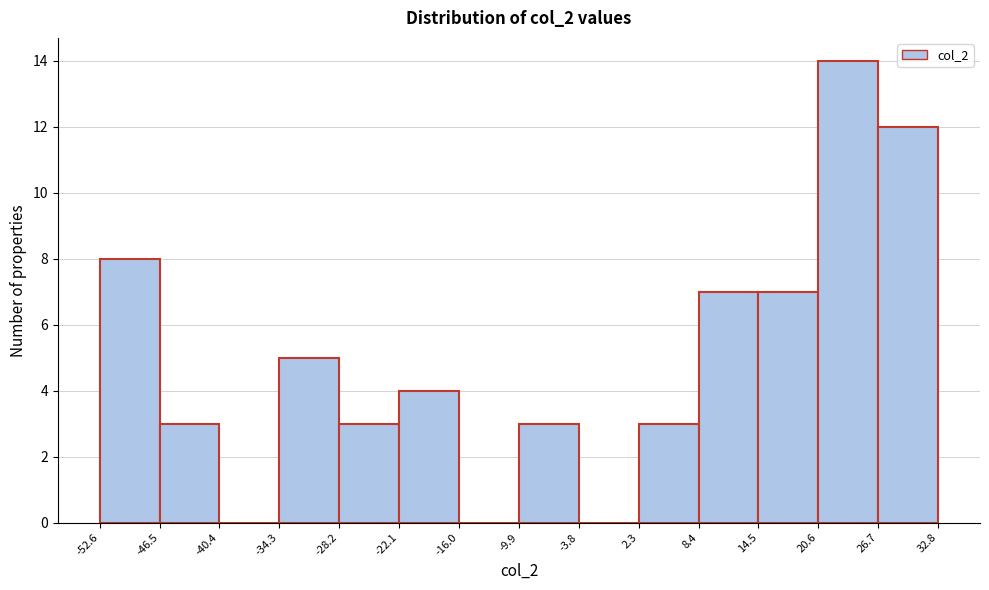

Reading left to right, list every bar in this chart as the range it spans on the x-axis followed by its height. The values are not printed on the chart, so give them approximately, as read against the axis.

-52.6 to -46.5: 8
-46.5 to -40.4: 3
-40.4 to -34.3: 0
-34.3 to -28.2: 5
-28.2 to -22.1: 3
-22.1 to -16.0: 4
-16.0 to -9.9: 0
-9.9 to -3.8: 3
-3.8 to 2.3: 0
2.3 to 8.4: 3
8.4 to 14.5: 7
14.5 to 20.6: 7
20.6 to 26.7: 14
26.7 to 32.8: 12